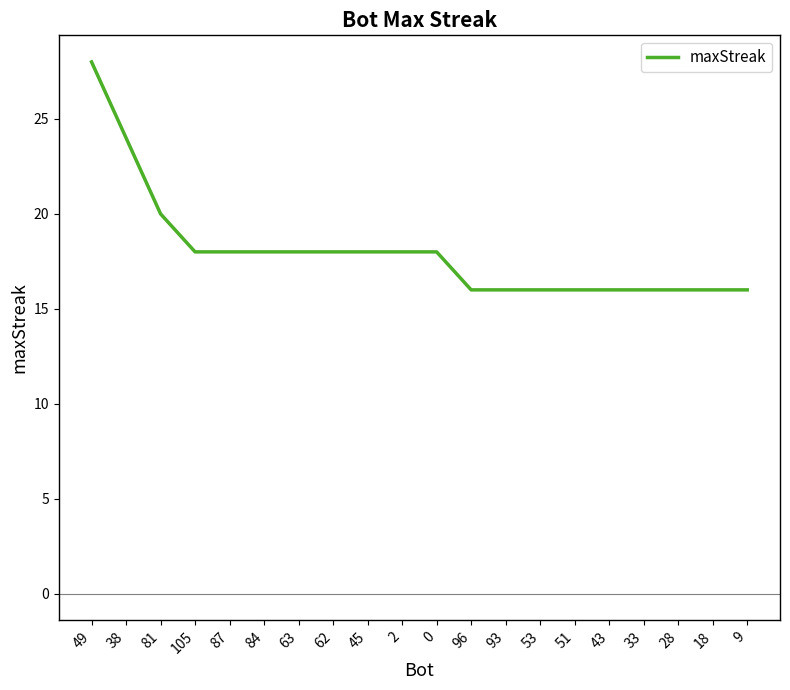

What is the approximate value at 2, to the nearest 10?

20